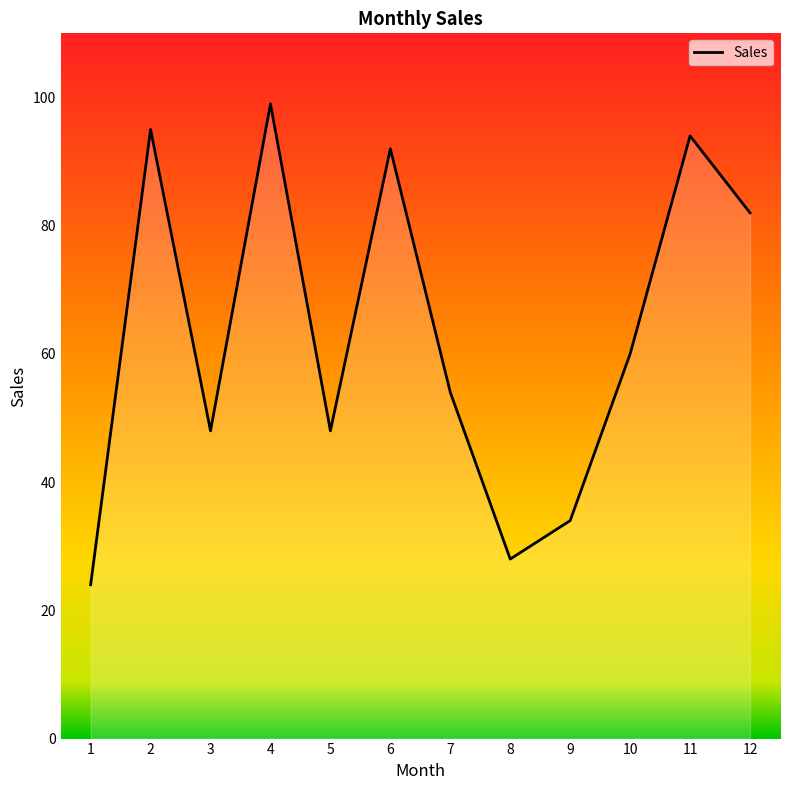

What is the ratio of the value at 11 to the value at 7?

1.7